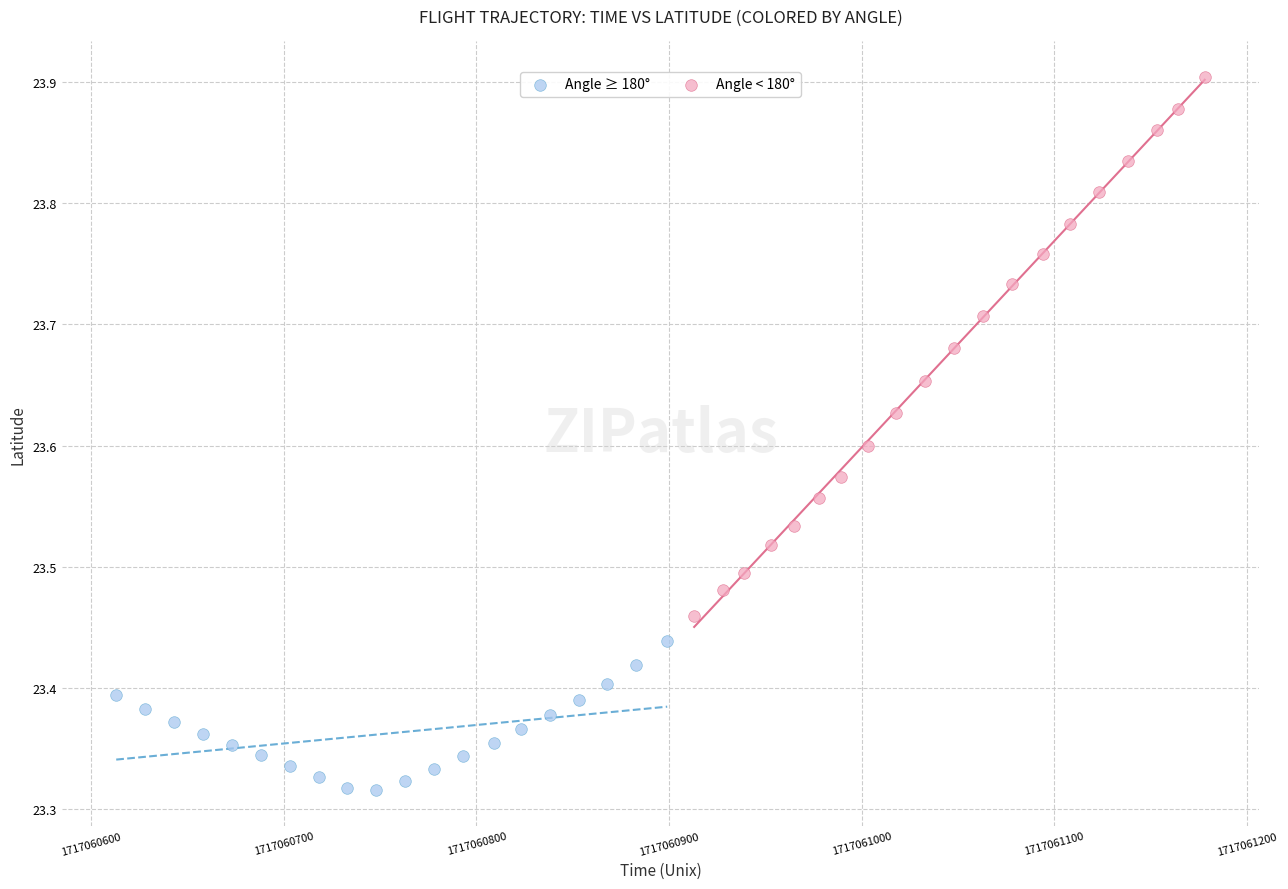

Which series contains the lowest Y value?

Angle ≥ 180°